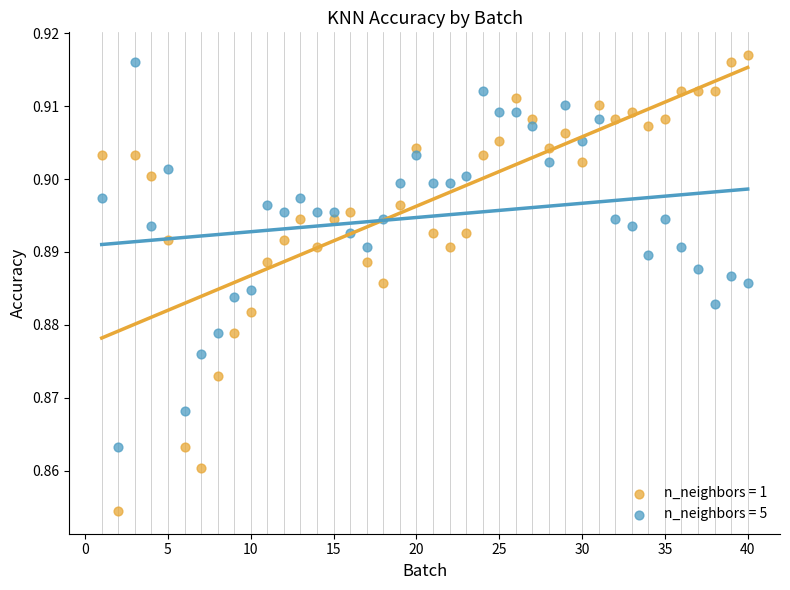

Which series contains the lowest Y value?

n_neighbors = 1